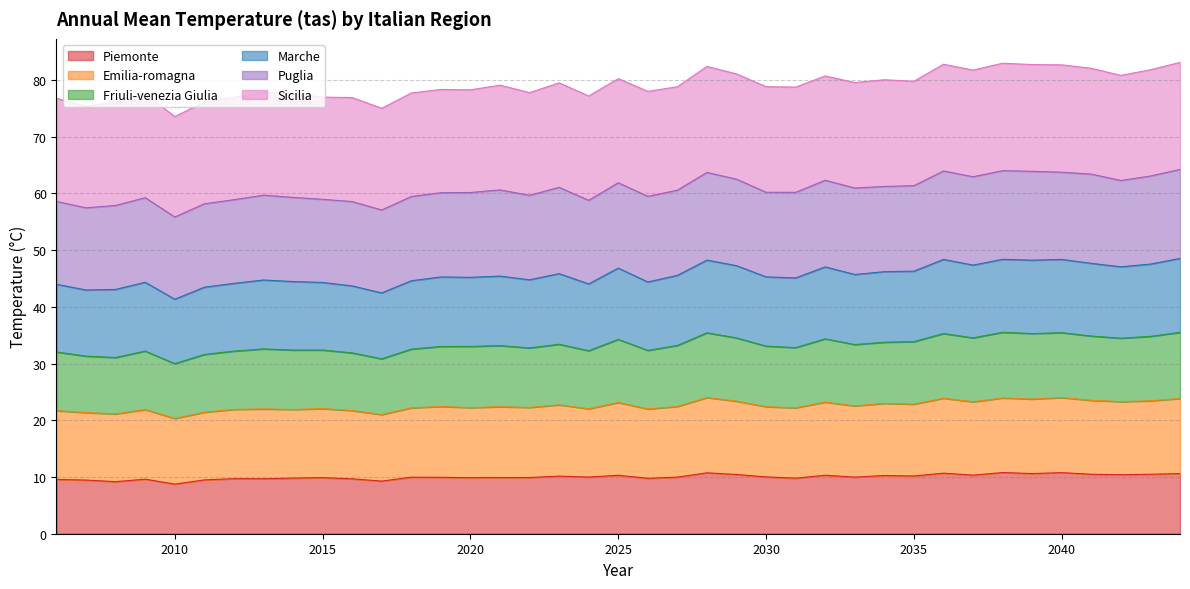

In Piemonte, how many points are lower than both neighbors (excluding endpoints)?

13